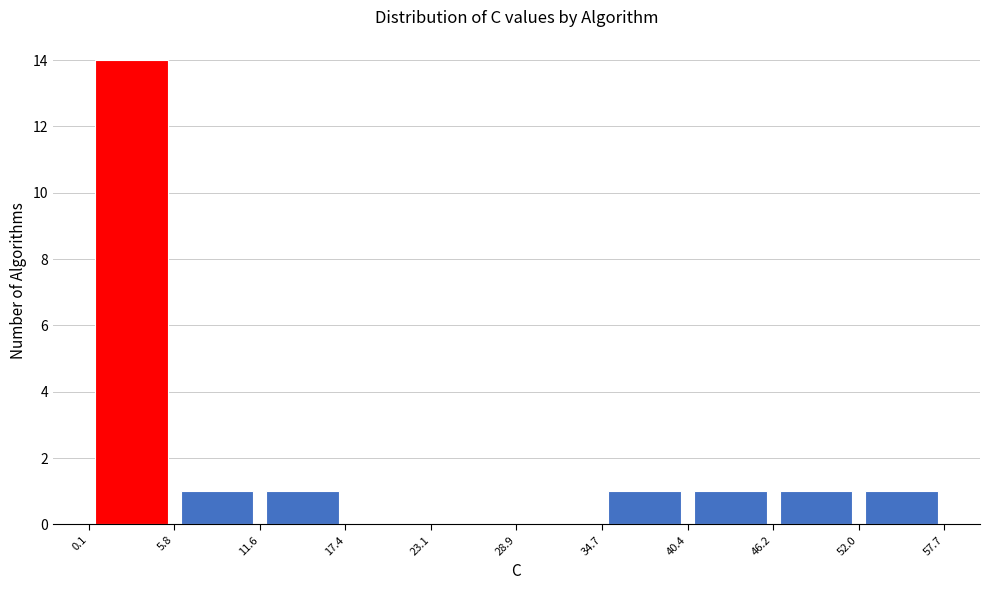

What is the height of the bar covering 5.8 to 11.6 on the x-axis? The values are not printed on the chart, so give them approximately, as read against the axis.

1